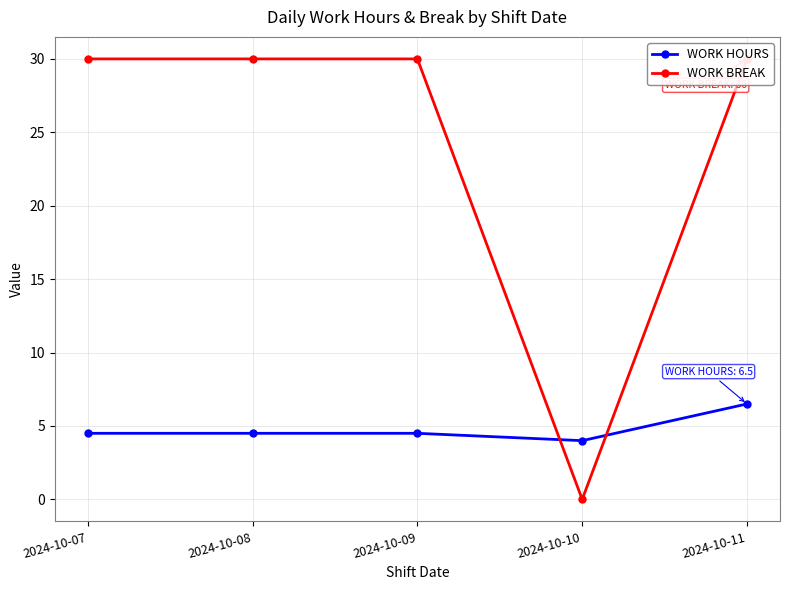

Reading right to left, list all the values displayed in this chart.

WORK HOURS: 6.5	4.0	4.5	4.5	4.5
WORK BREAK: 30.0	0.0	30.0	30.0	30.0